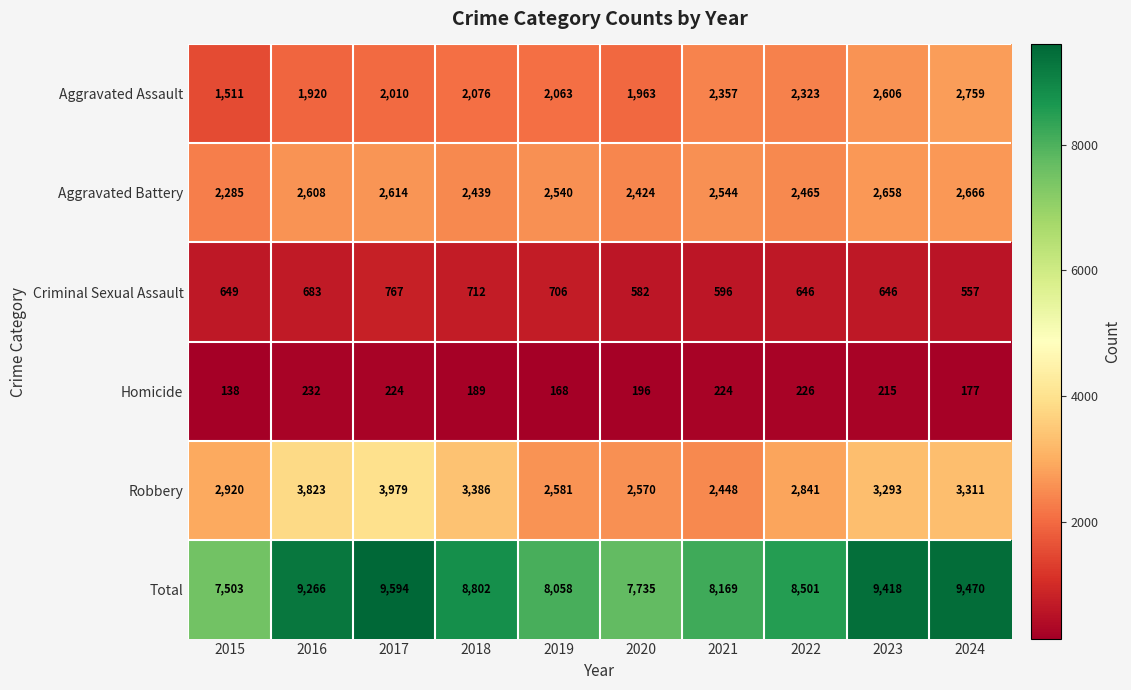

At how many categories does at least one series exceed 995?

10